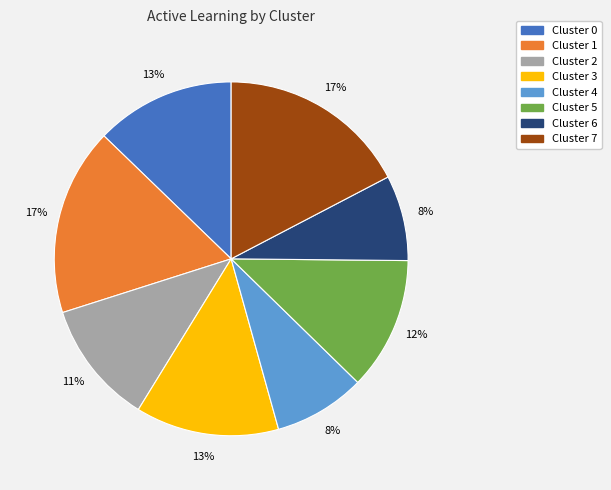

To the nearest percent, what is the difference between the Cluster 5 and Cluster 6 slice percentages?

4%